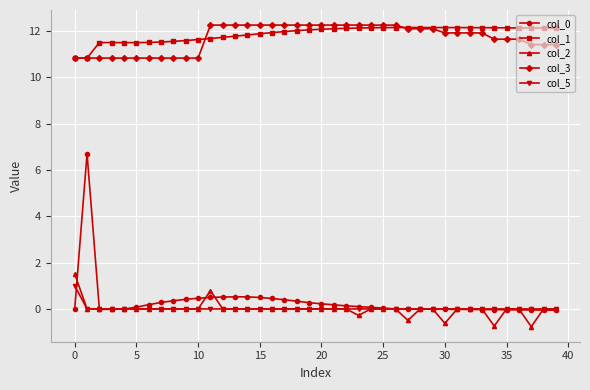

True or false: col_2 and col_1 cross at least once.

False